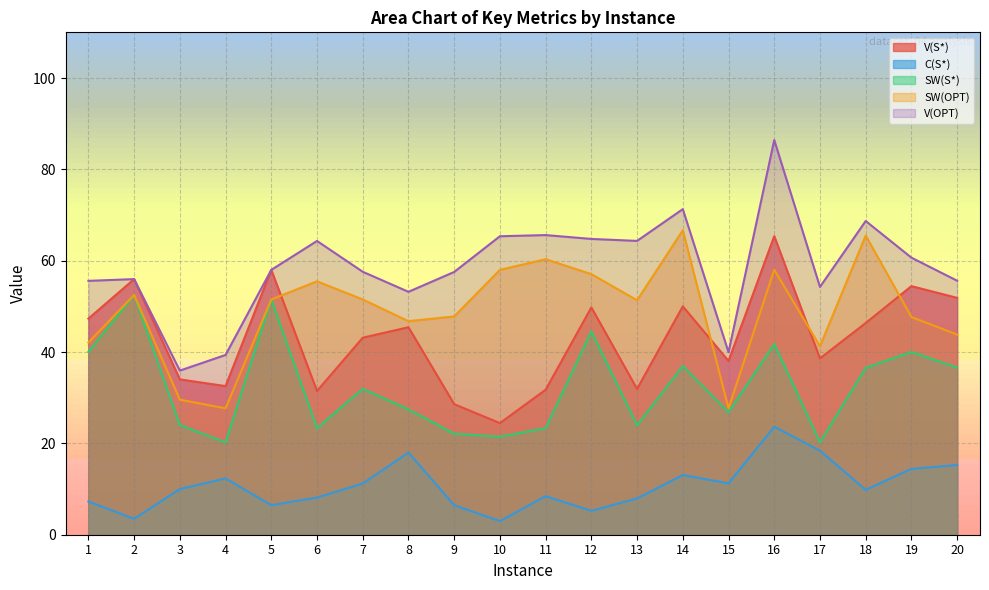

What is the value of the SW(OPT) point at the 13th from the left?

51.3